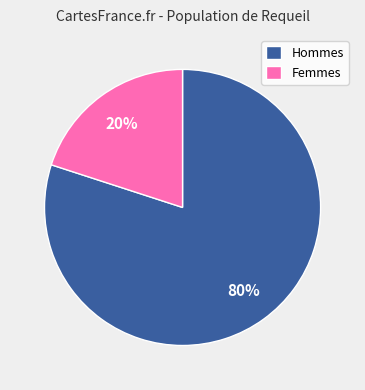

What is the majority slice?

Hommes